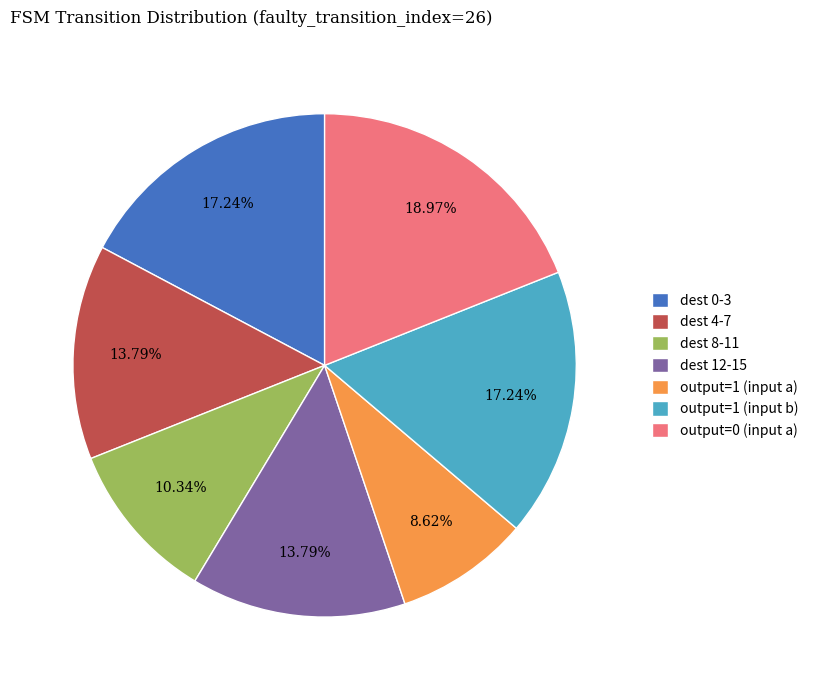

Which slice is the smallest?

output=1 (input a)